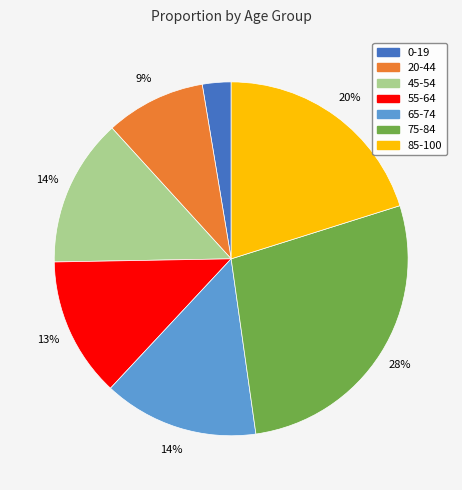

Is it true that 45-54 is 26% of the pie?

False